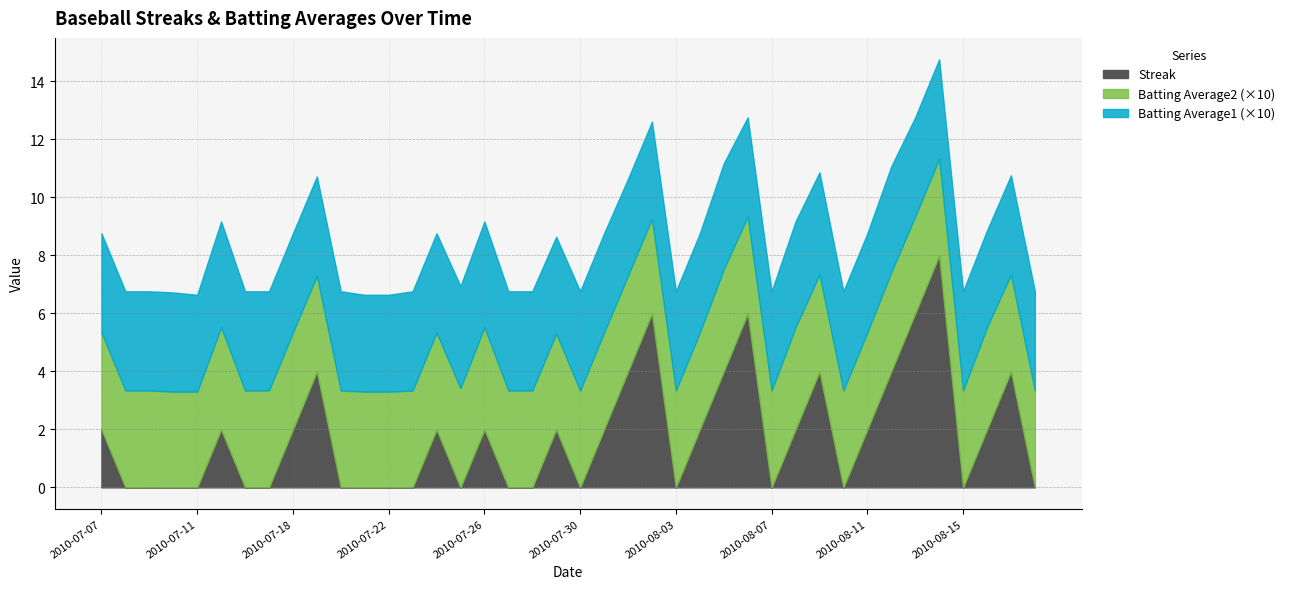

What is the label of the 7th point from the left?

2010-07-16